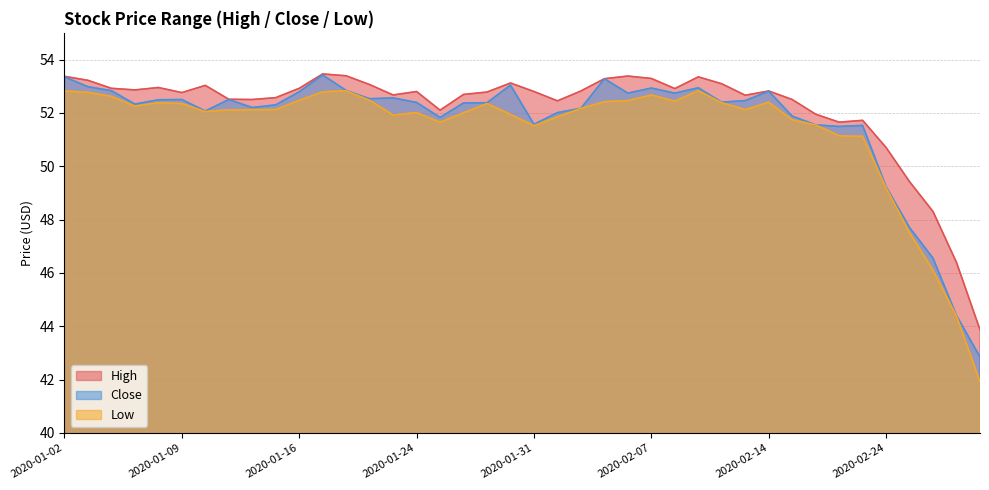

True or false: Low and Close intersect in this chart.

False